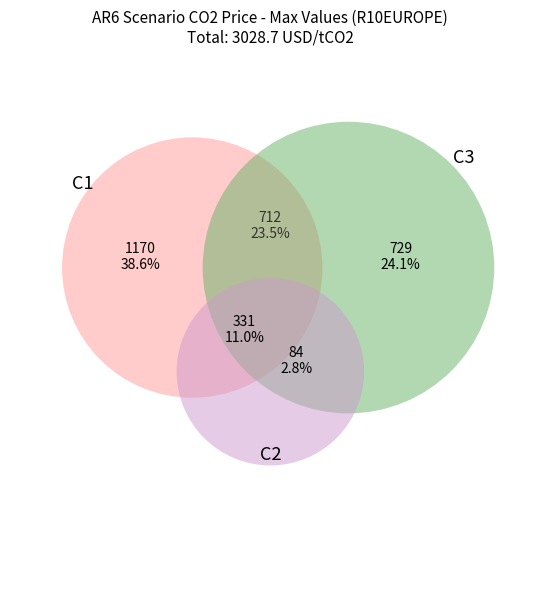

Which slice is the largest?

C1